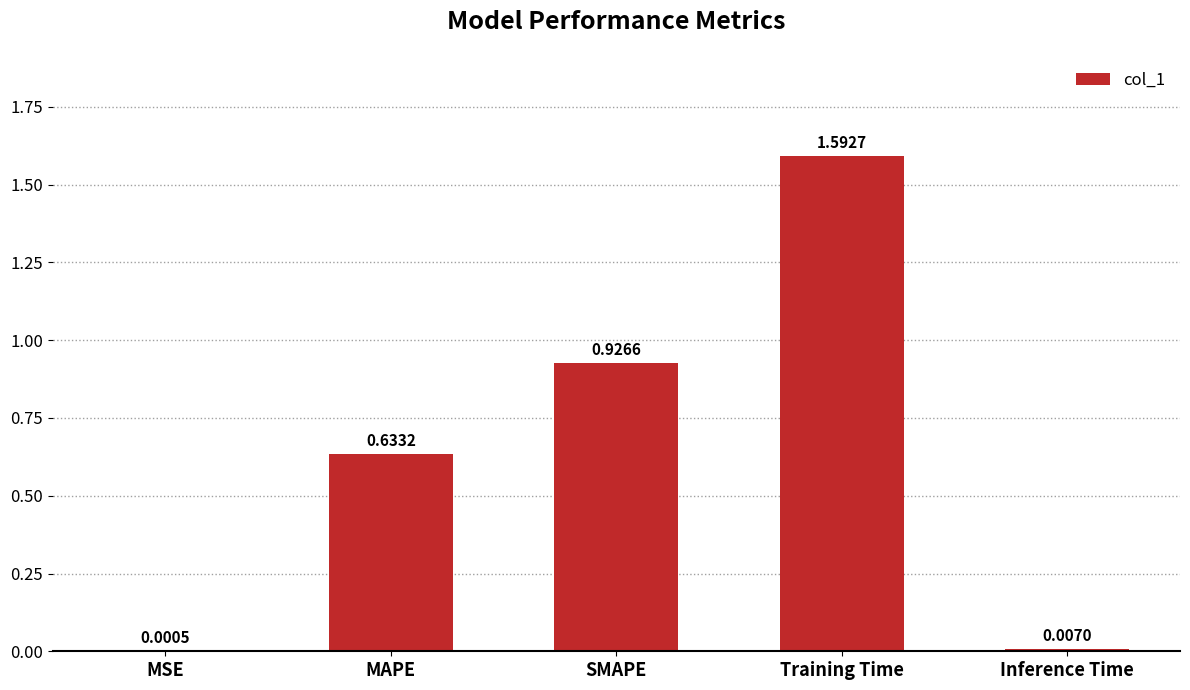

Is it true that the value at Training Time is 0.6?

False